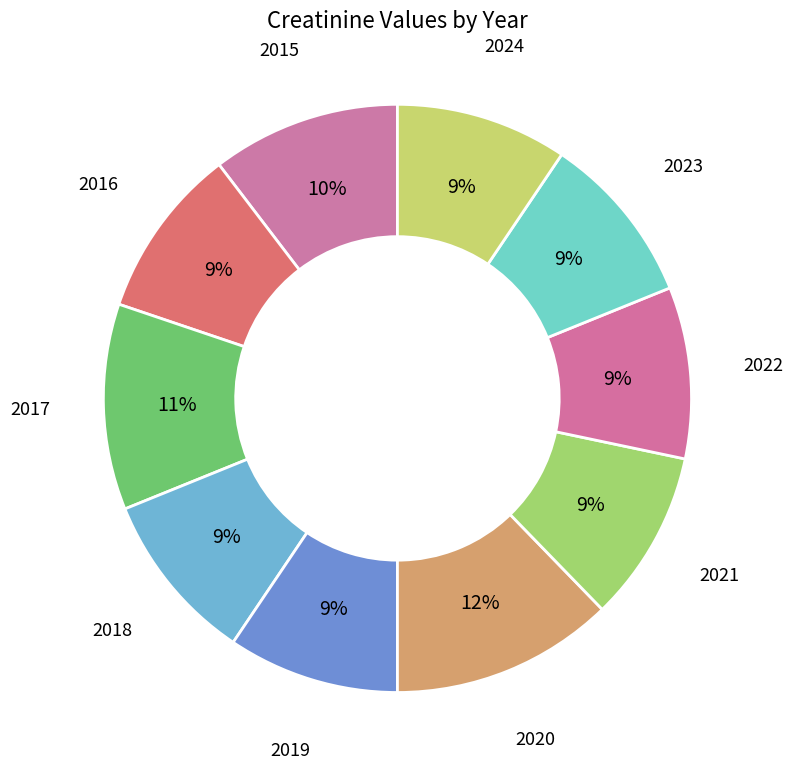

How many segments does this pie chart have?

10